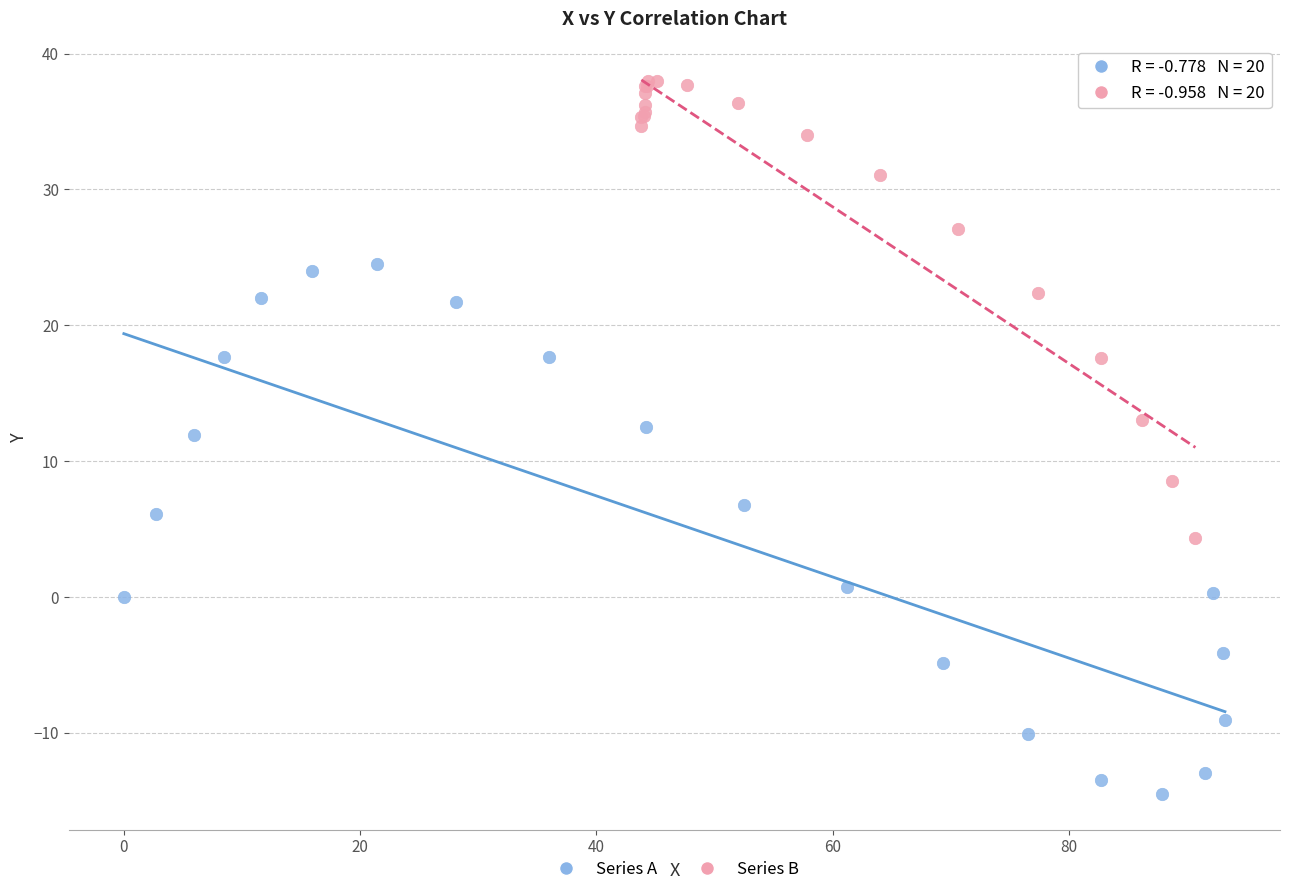

Which series reaches the maximum Y coordinate?

Series B